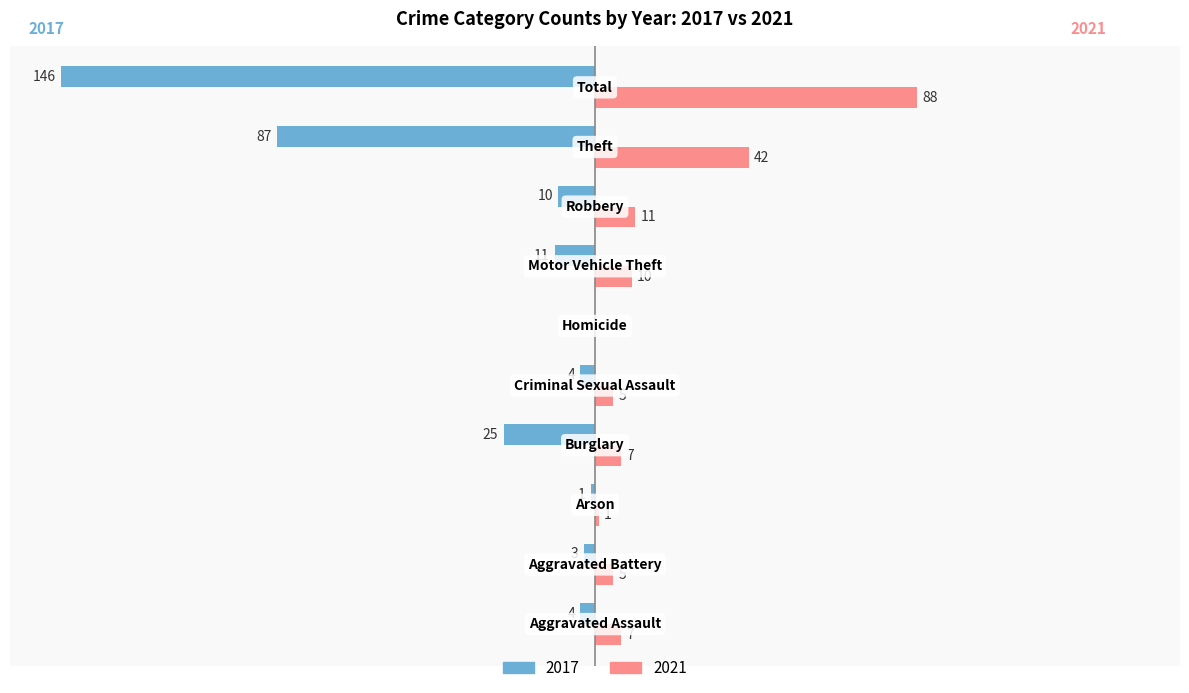

Which series has the largest total across all categories?

2021